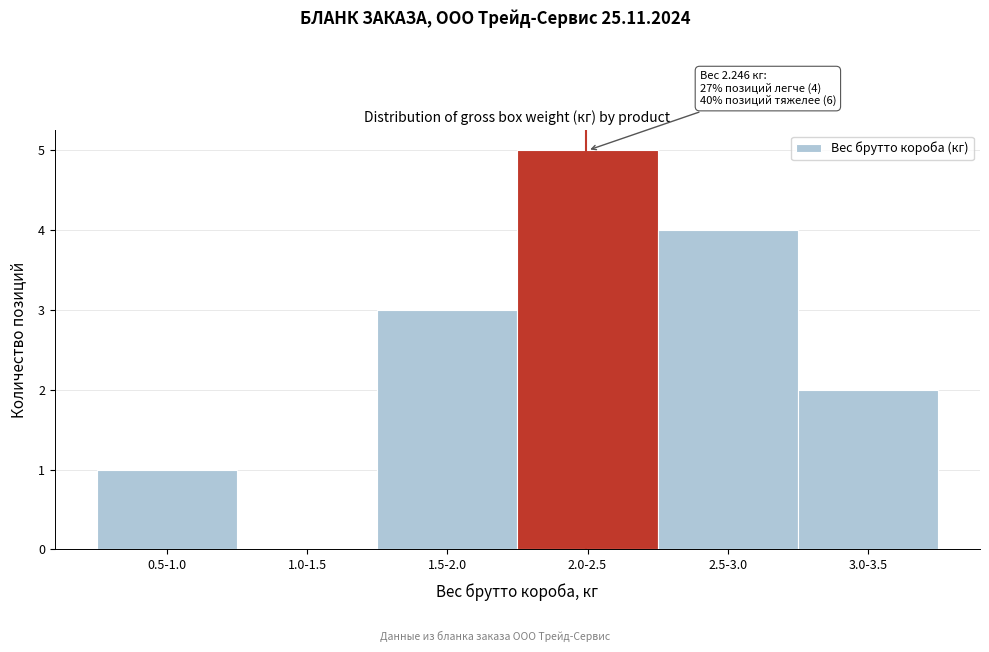

Reading left to right, list all the values displayed in this chart.

0.5-1.0=1	1.0-1.5=0	1.5-2.0=3	2.0-2.5=5	2.5-3.0=4	3.0-3.5=2